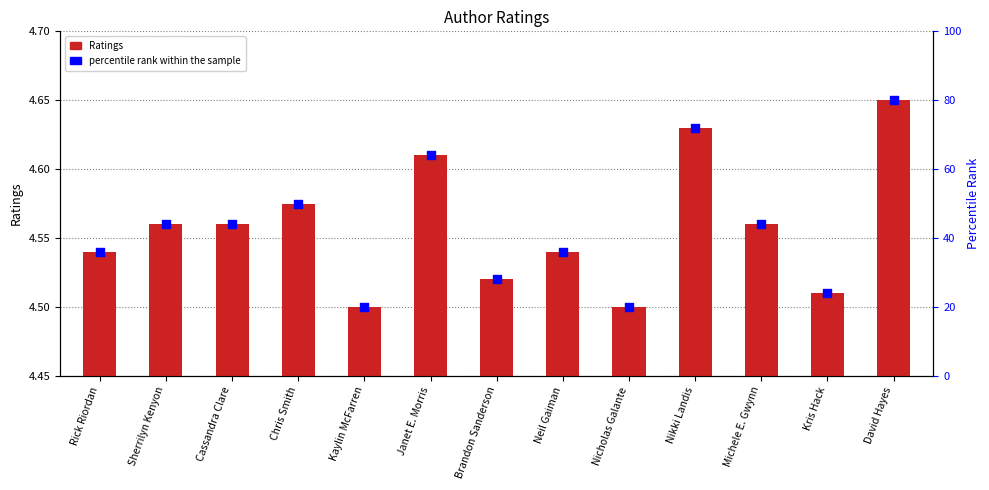

At how many categories does at least one series exceed 66?

2